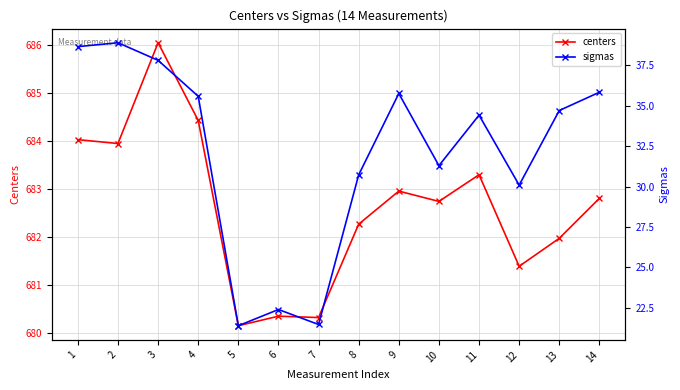

Is the value of sigmas at 11 greater than the value of centers at 12?

No